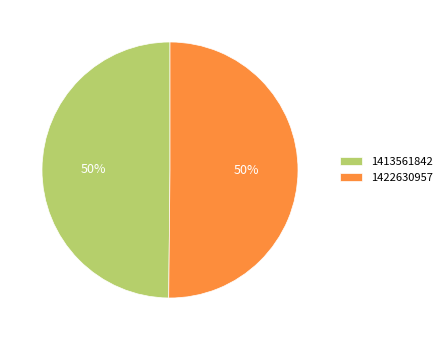

To the nearest percent, what portion does 1422630957 represent?

50%